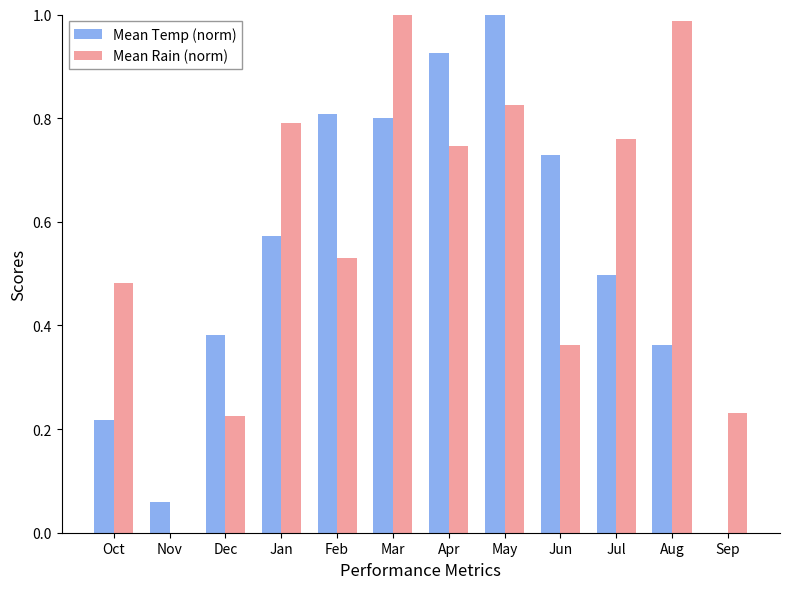

What is the total value across all series at Mar?

1.8